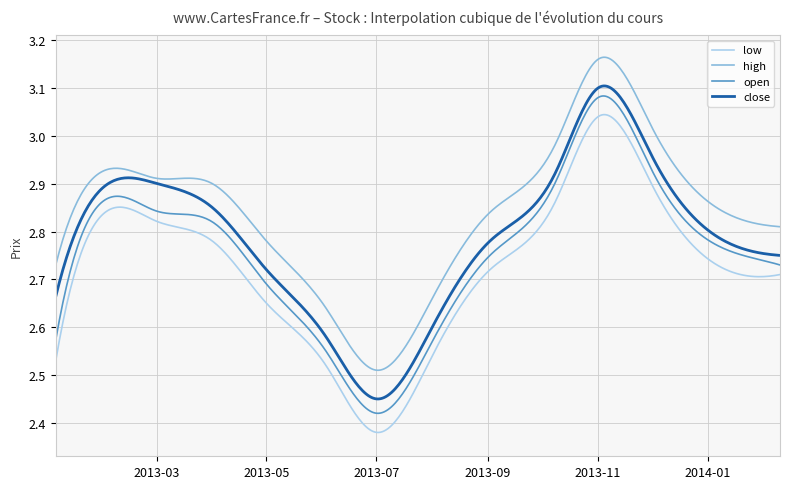

What is the difference between the maximum and minimum values in the low series?

0.7